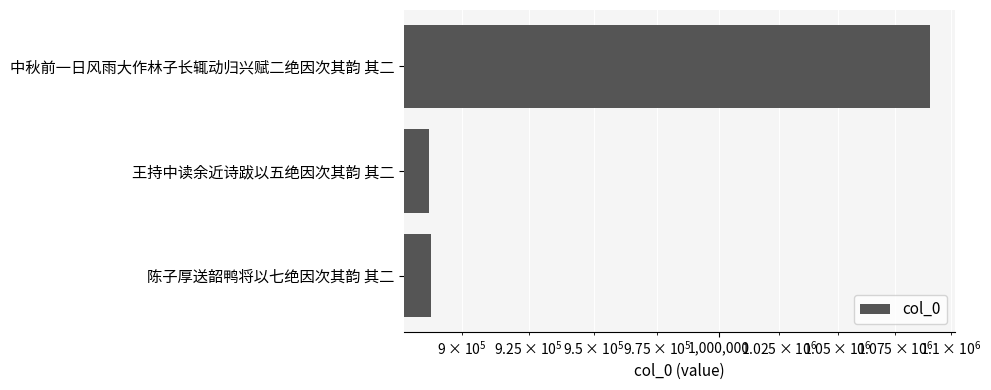

What value does the data have at 陈子厚送韶鸭将以七绝因次其韵 其二, to the nearest 100?

888700